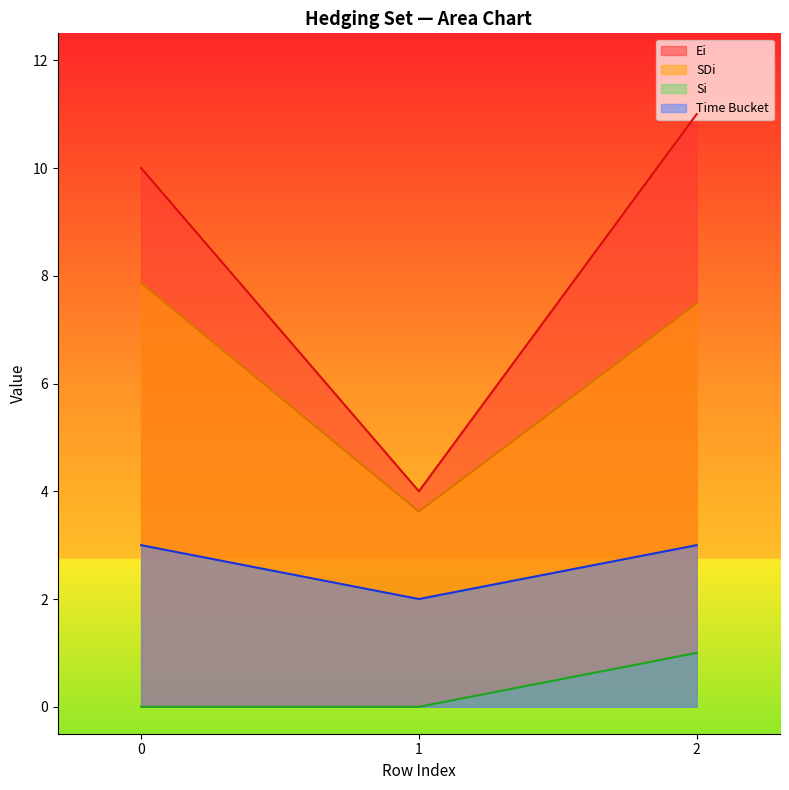

Count the number of data series in this chart.

4